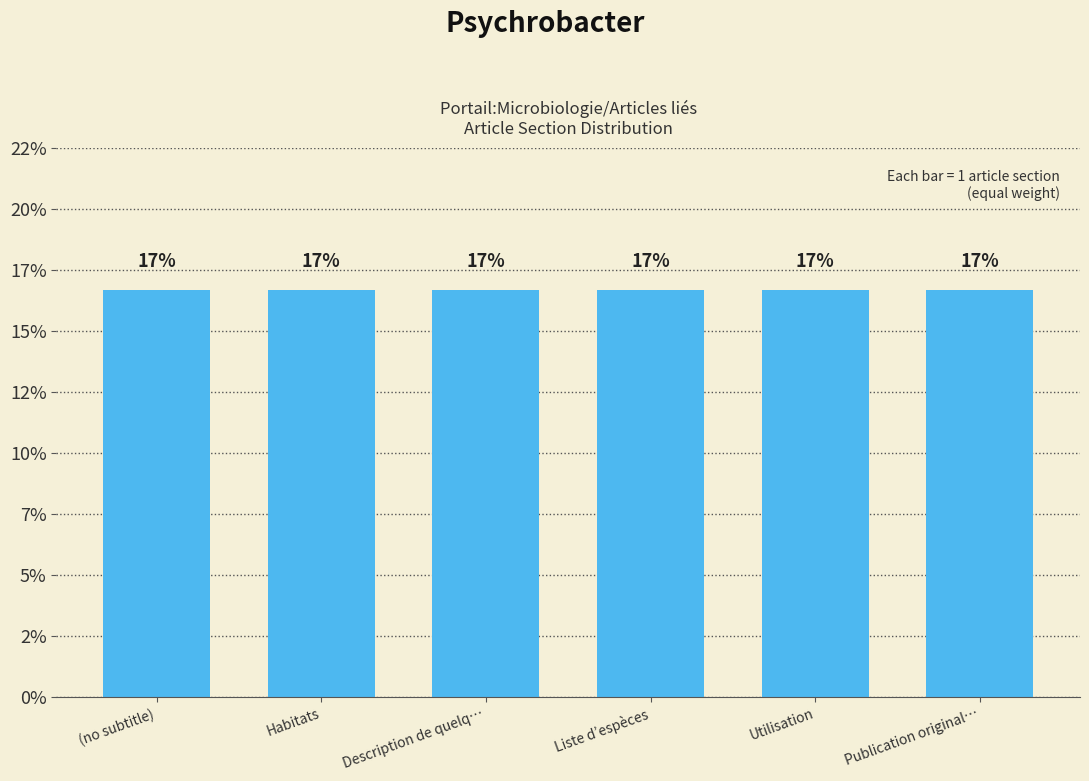

List the labels in order of value, smallest first.

(no subtitle), Habitats, Description de quelques espèces, Liste d’espèces, Utilisation, Publication originale